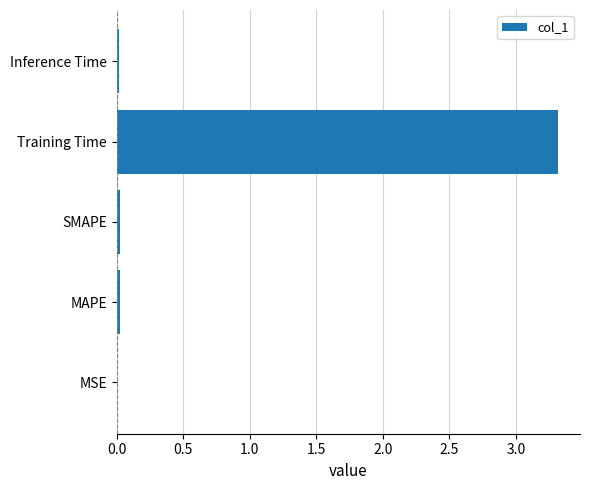

Does the chart contain stacked bars?

No